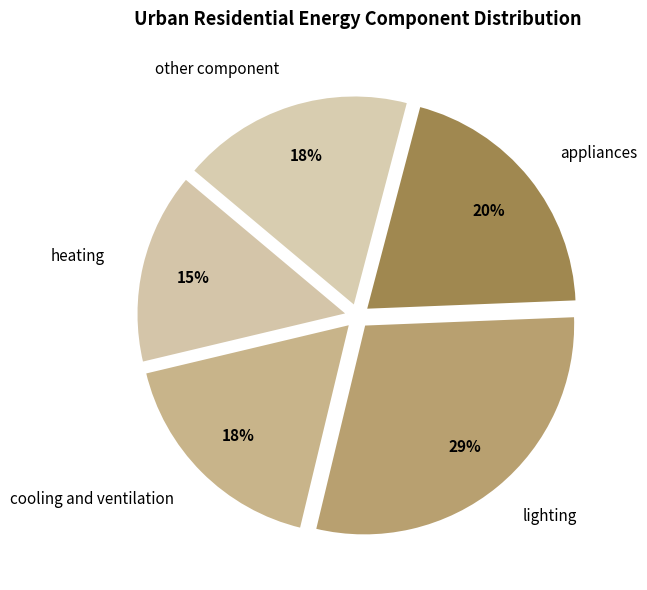

Which slice is the smallest?

heating